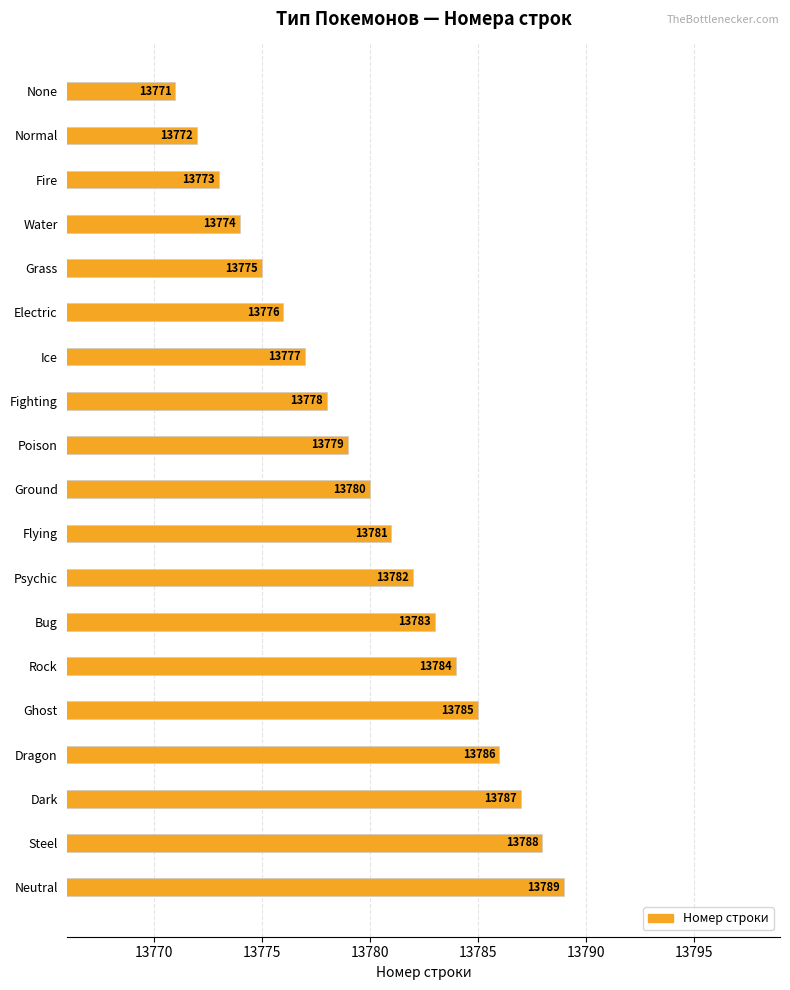

At which category does the chart reach its peak across all series?

Neutral